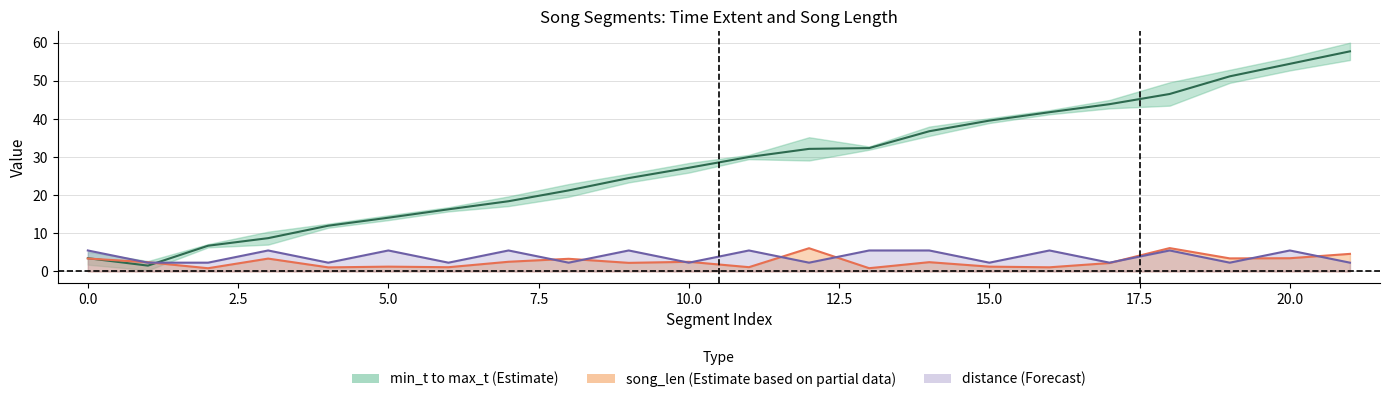

List the series in order of their peak value, highest first.

mid_t (Estimate center), song_len (Partial center), distance (Forecast center)